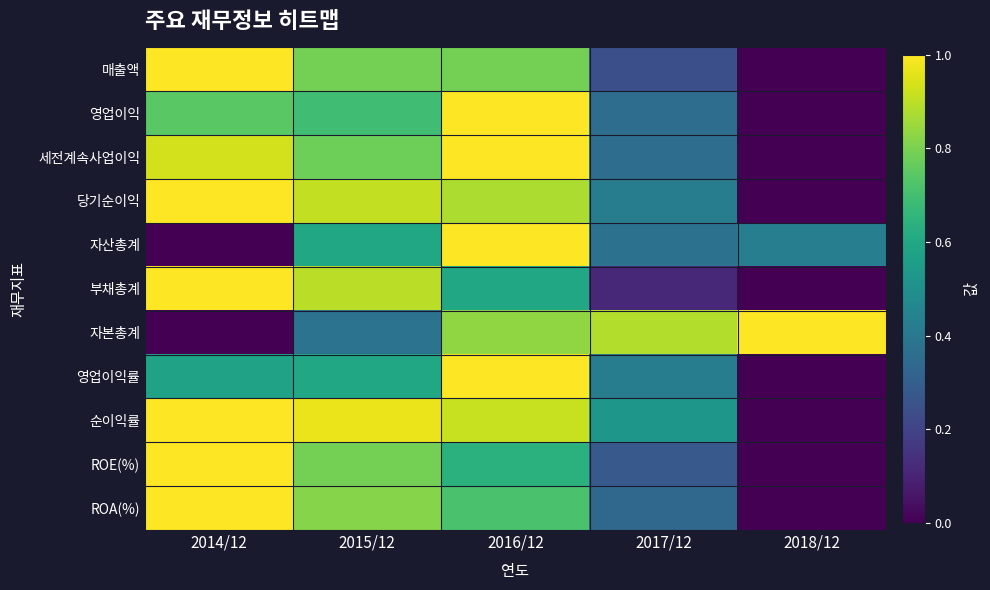

What is the spread (max minus min) of values at 2017/12?

0.8